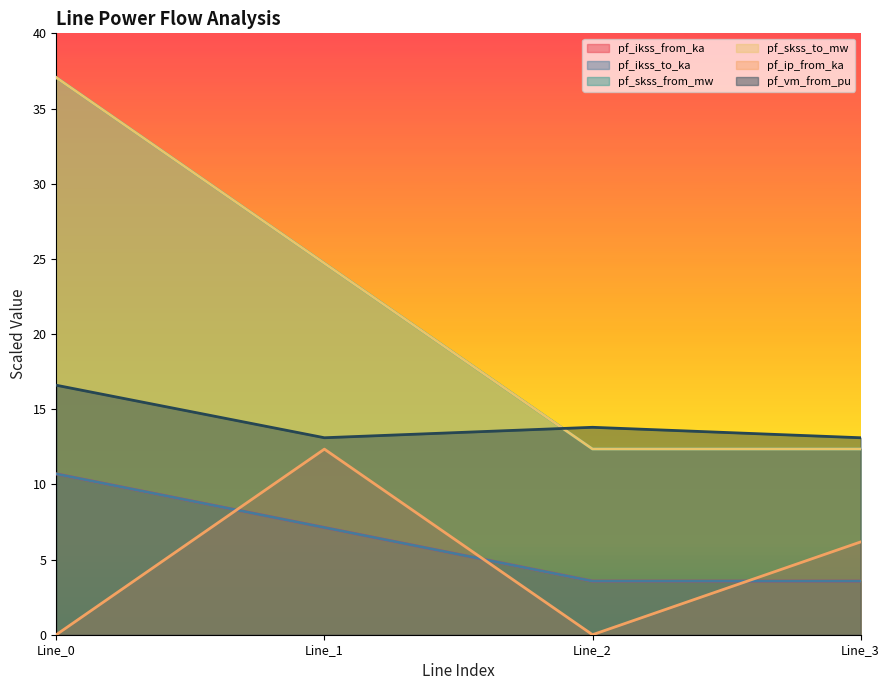

In pf_skss_to_mw, how many points are lower than both neighbors (excluding endpoints)?

1